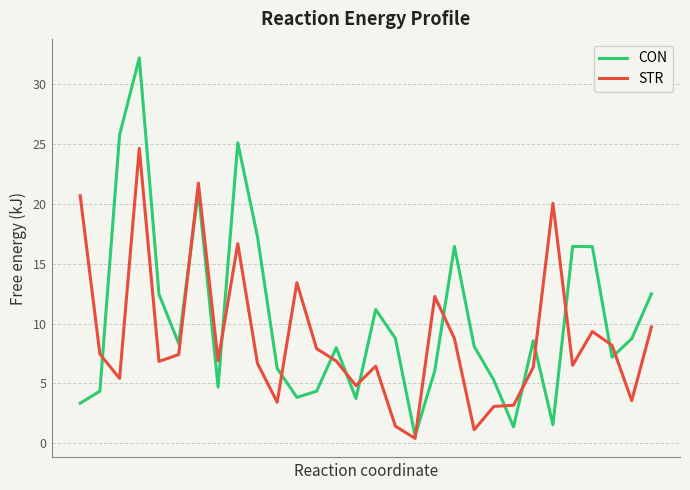

List the series in order of their peak value, highest first.

CON, STR